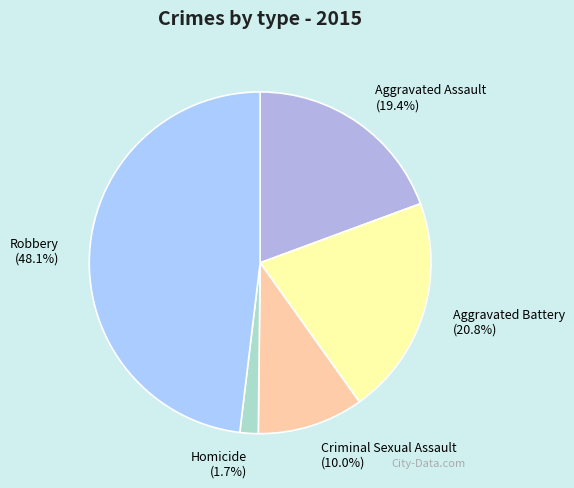

What is the largest slice in the pie chart?

Robbery